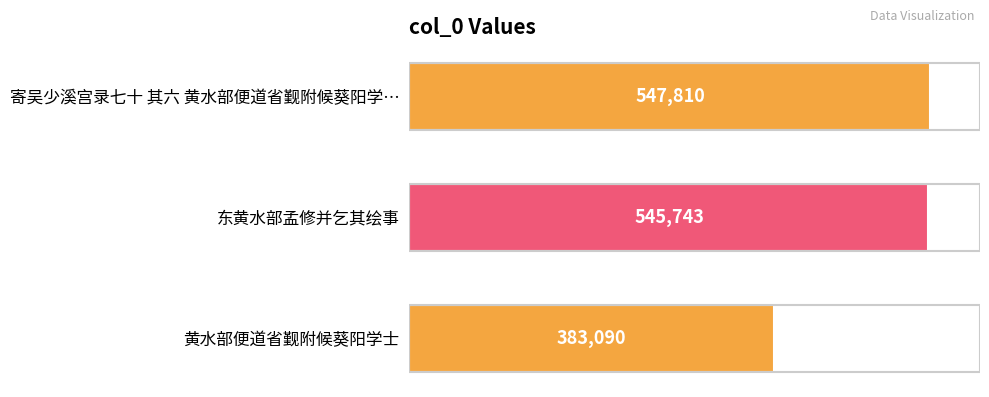

What value does the data have at 寄吴少溪宫录七十 其六 黄水部便道省觐附候葵阳学…, to the nearest 100?

547800